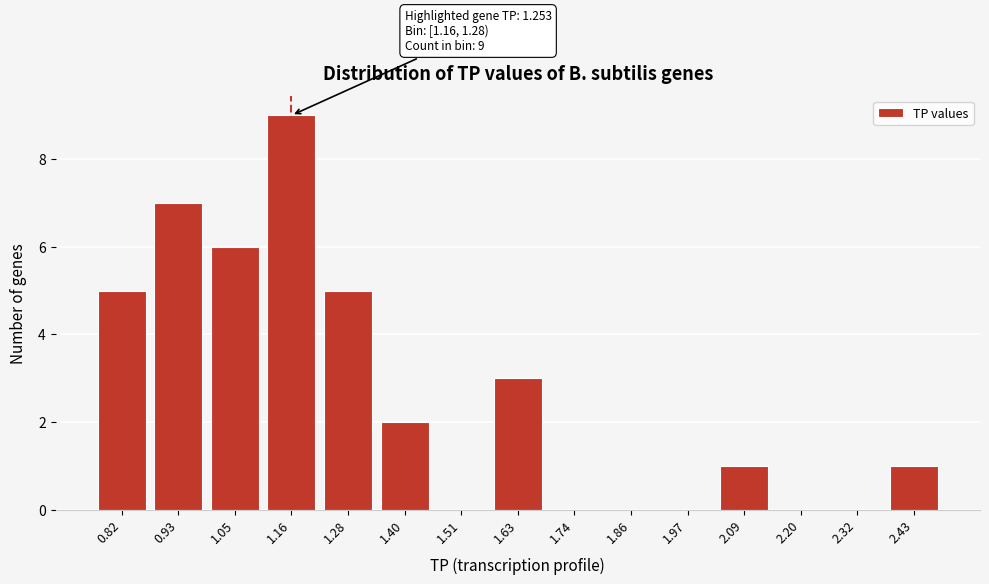

Reading right to left, transcribe all the data shown in this chart.

2.43=1	2.32=0	2.20=0	2.09=1	1.97=0	1.86=0	1.74=0	1.63=3	1.51=0	1.40=2	1.28=5	1.16=9	1.05=6	0.93=7	0.82=5